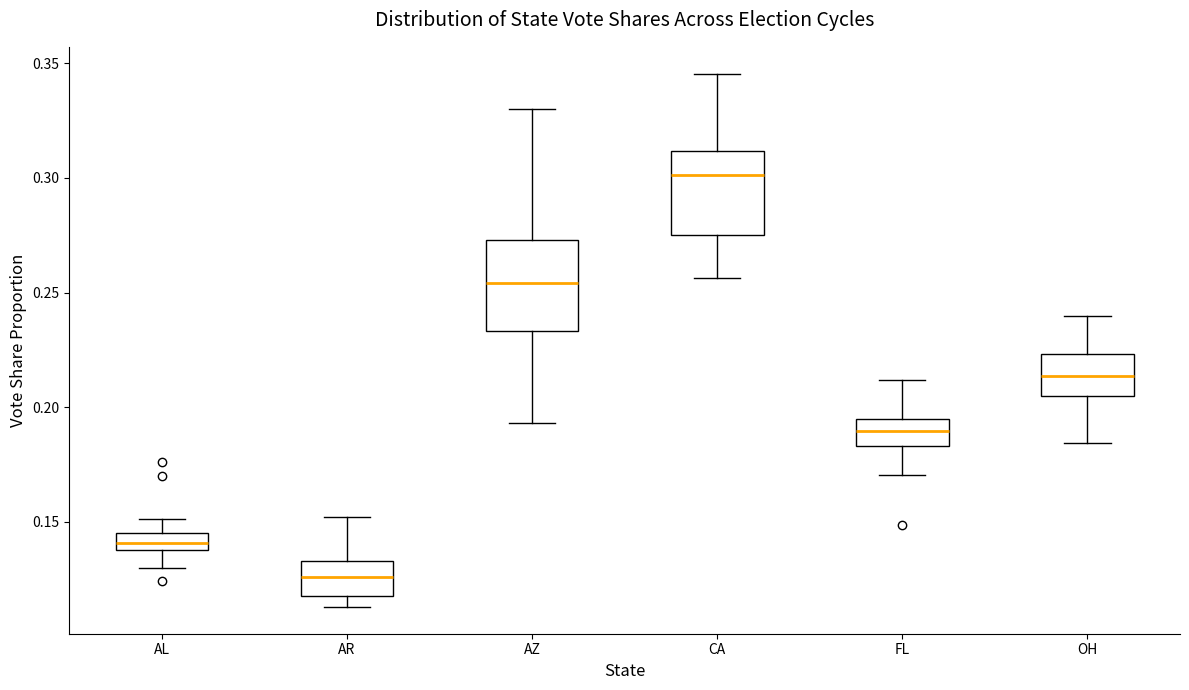

Which box's median line is the lowest?

AR